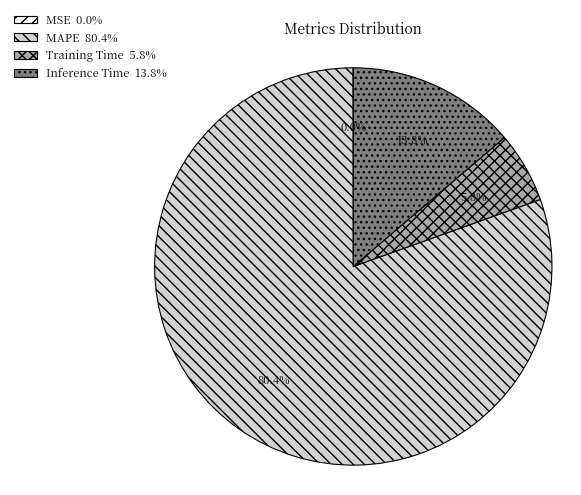

What portion of the pie excludes Training Time 5.8%?

94.2%